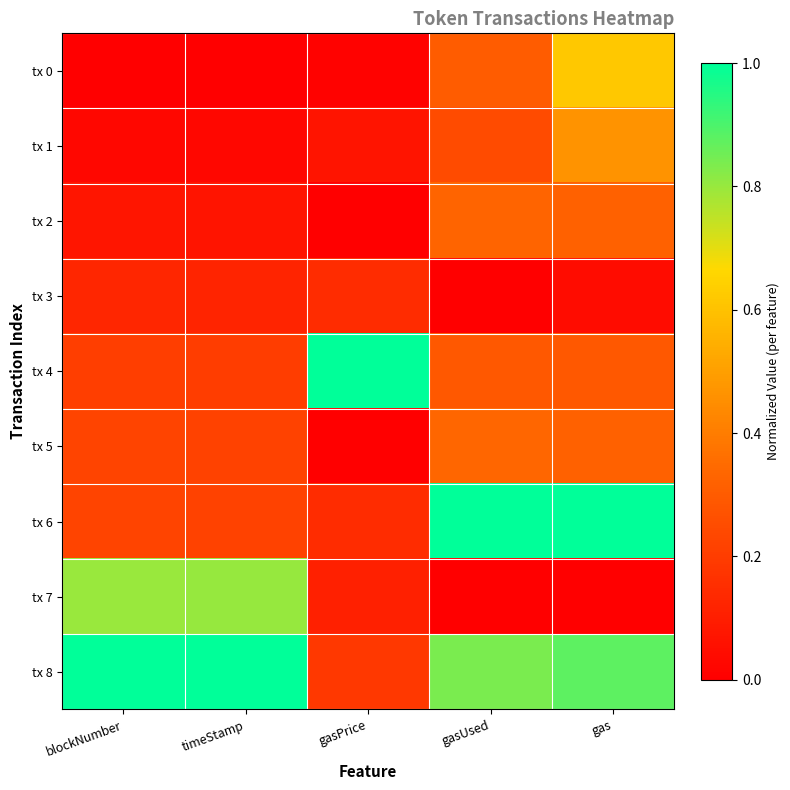

Reading left to right, transcribe all the data shown in this chart.

tx 0: blockNumber=0.0	timeStamp=0.0	gasPrice=0.0	gasUsed=0.3	gas=0.6
tx 1: blockNumber=0.0	timeStamp=0.0	gasPrice=0.1	gasUsed=0.2	gas=0.5
tx 2: blockNumber=0.1	timeStamp=0.1	gasPrice=0.0	gasUsed=0.3	gas=0.3
tx 3: blockNumber=0.1	timeStamp=0.1	gasPrice=0.1	gasUsed=0.0	gas=0.0
tx 4: blockNumber=0.2	timeStamp=0.2	gasPrice=1.0	gasUsed=0.3	gas=0.3
tx 5: blockNumber=0.2	timeStamp=0.2	gasPrice=0.0	gasUsed=0.3	gas=0.3
tx 6: blockNumber=0.2	timeStamp=0.2	gasPrice=0.1	gasUsed=1.0	gas=1.0
tx 7: blockNumber=0.8	timeStamp=0.8	gasPrice=0.1	gasUsed=0.0	gas=0.0
tx 8: blockNumber=1.0	timeStamp=1.0	gasPrice=0.2	gasUsed=0.8	gas=0.9